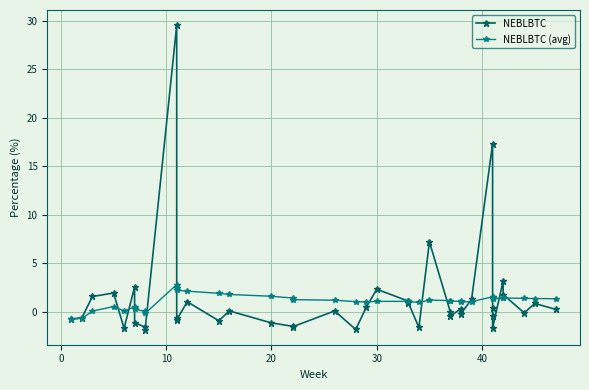

List the series in order of their peak value, lowest first.

NEBLBTC (avg), NEBLBTC